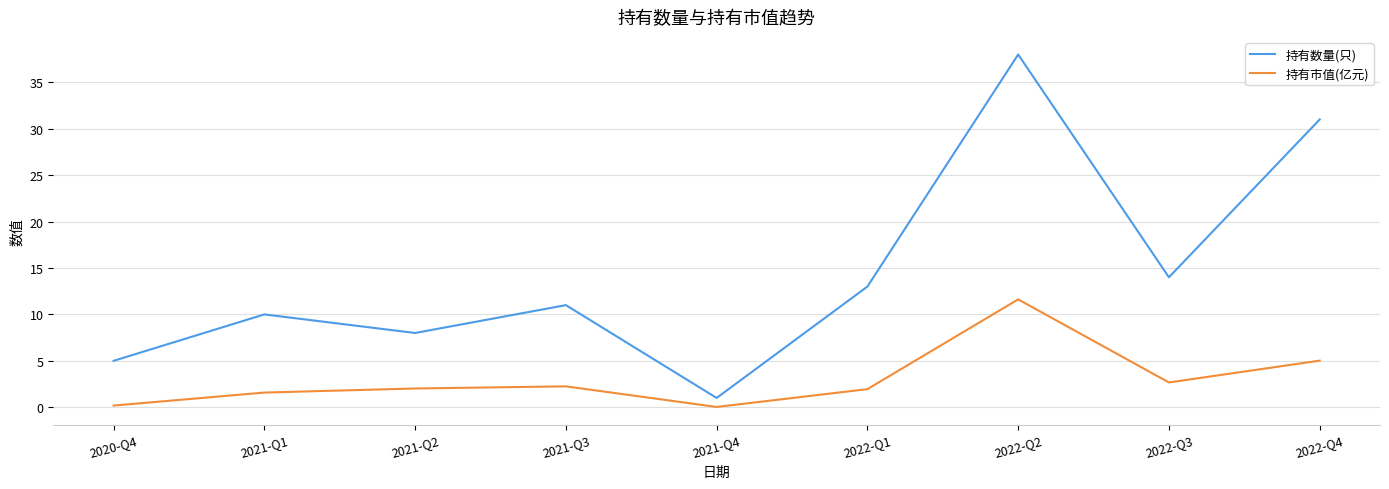

List the series in order of their overall mean, highest first.

持有数量(只), 持有市值(亿元)